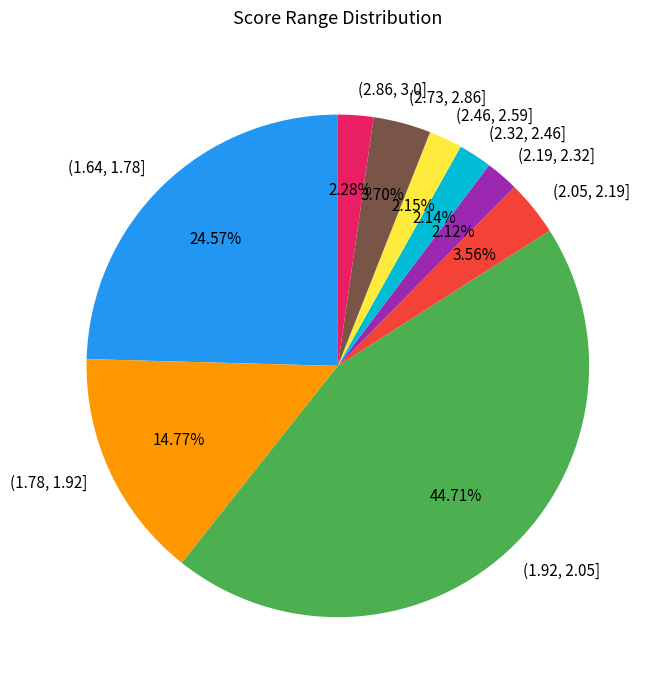

Rank the categories by value from lowest to highest.

(2.19, 2.32], (2.32, 2.46], (2.46, 2.59], (2.86, 3.0], (2.05, 2.19], (2.73, 2.86], (1.78, 1.92], (1.64, 1.78], (1.92, 2.05]